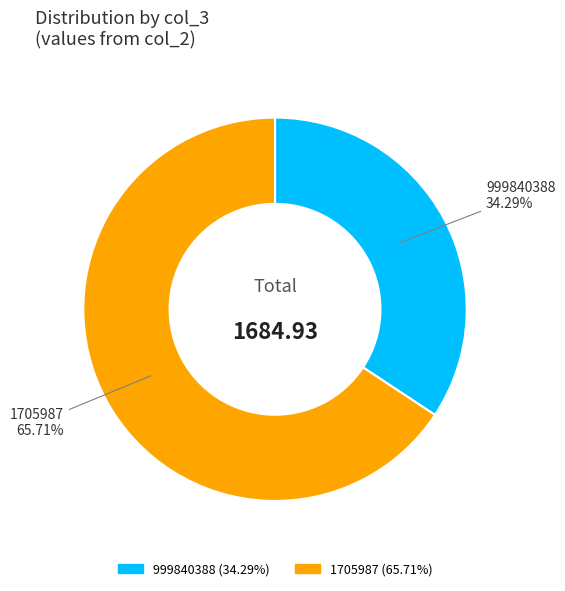

Do 999840388 and 1705987 together represent more than half of the pie?

Yes